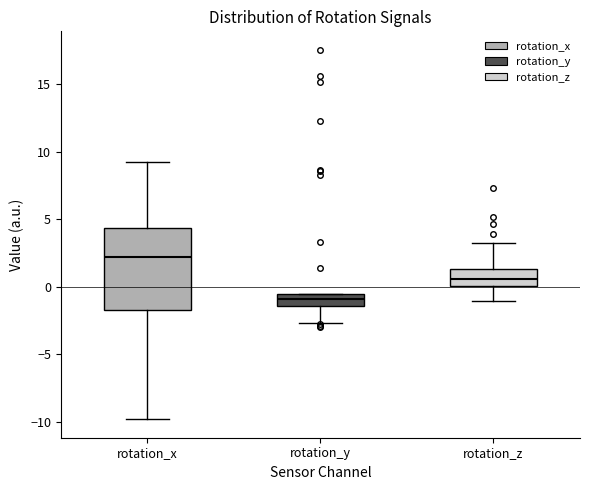

Where does the median line of the box for rotation_y sit on the y-axis? The values are not printed on the chart, so give them approximately, as read against the axis.

-1.0